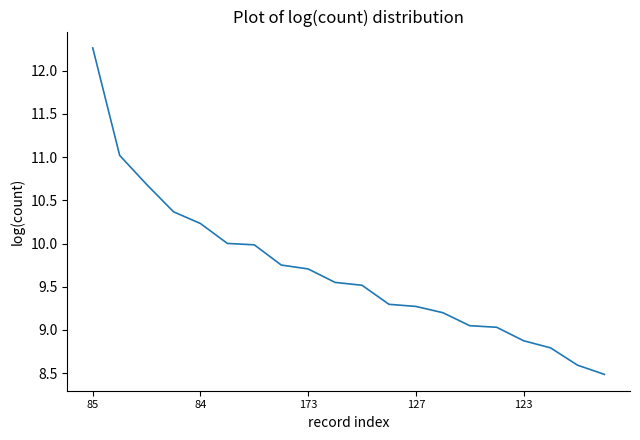

What is the greatest value displayed?

12.3